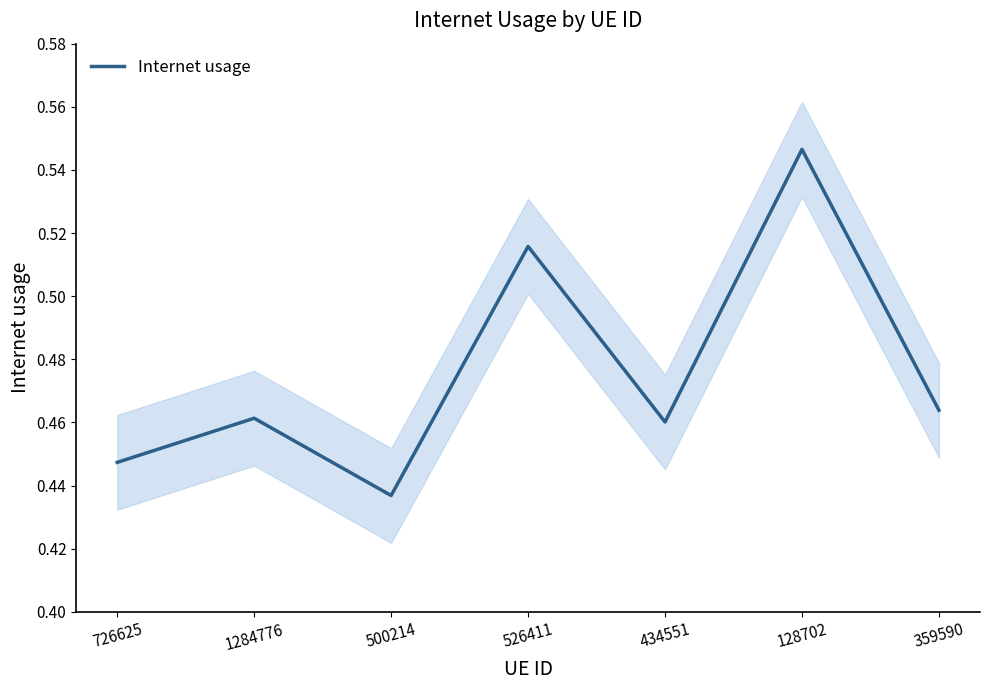

Where is the first local maximum?

1284776